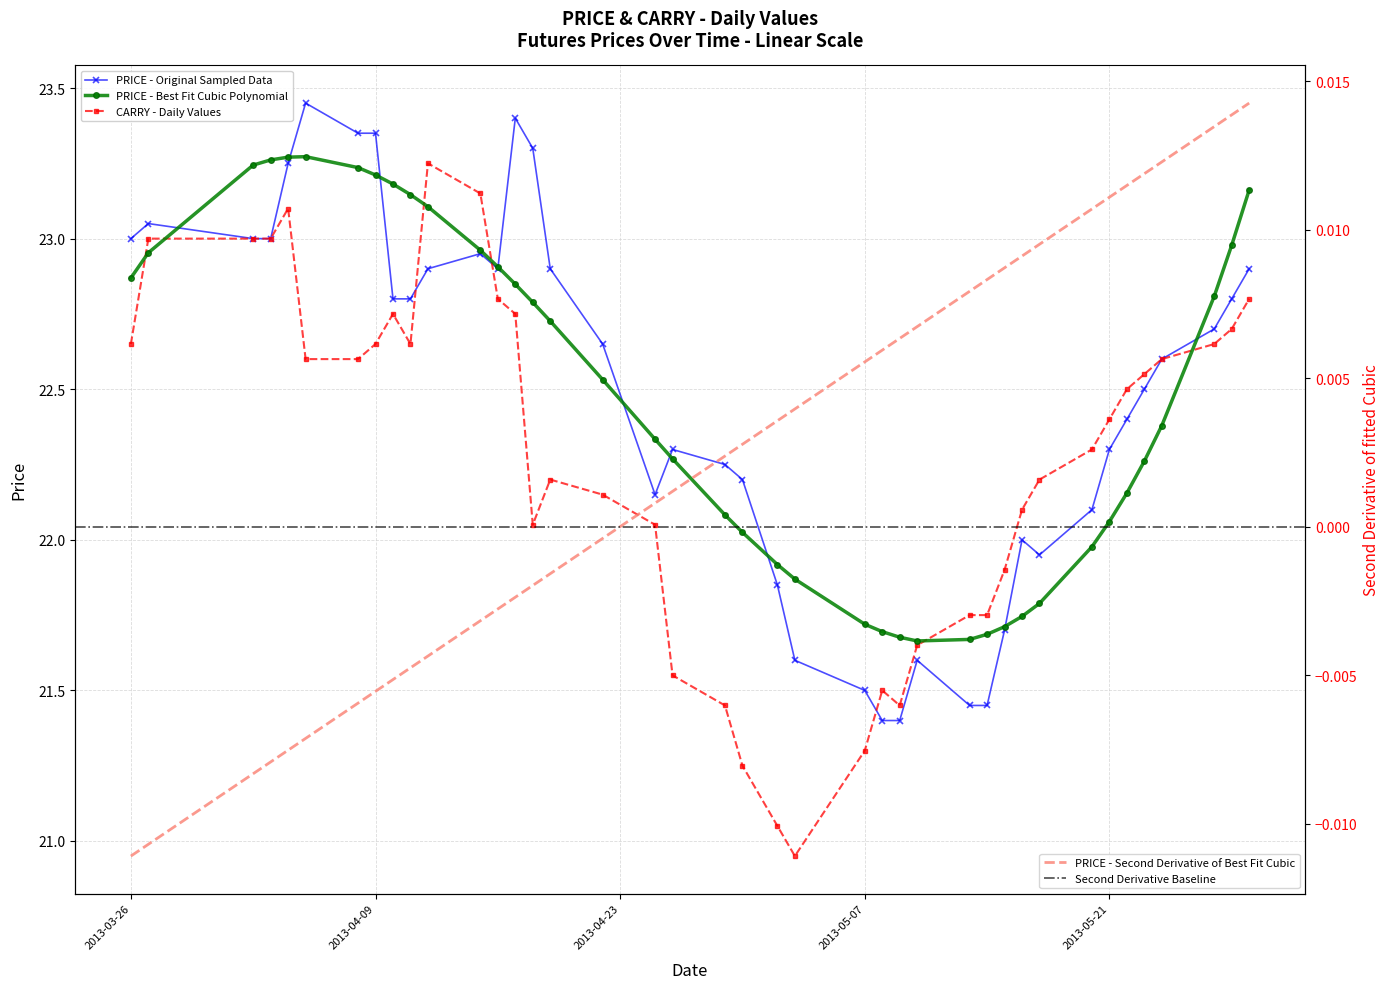

At which category is the sum across all series the highest?

2013-04-04